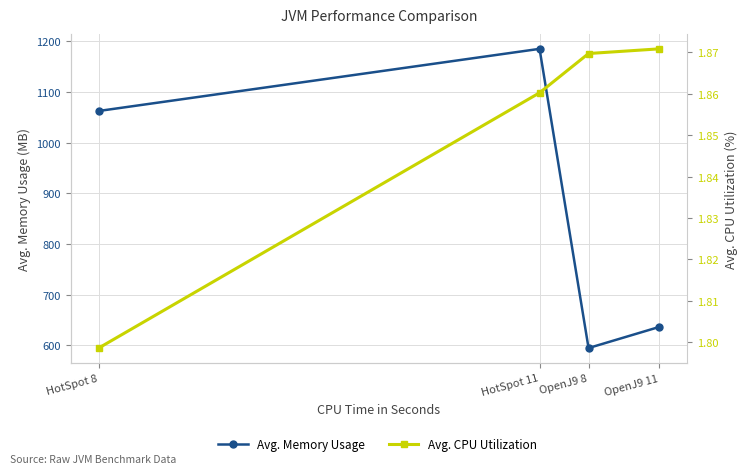

True or false: Avg. Memory Usage and Avg. CPU Utilization cross at least once.

False